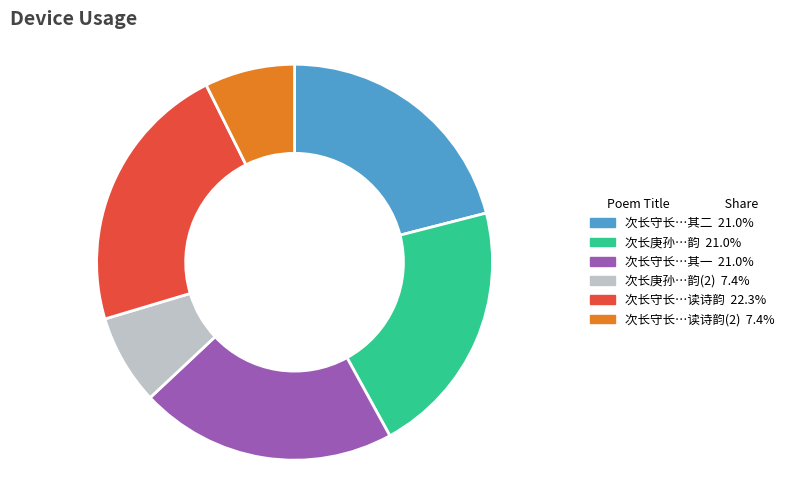

Is there any slice that represents more than half of the pie?

No